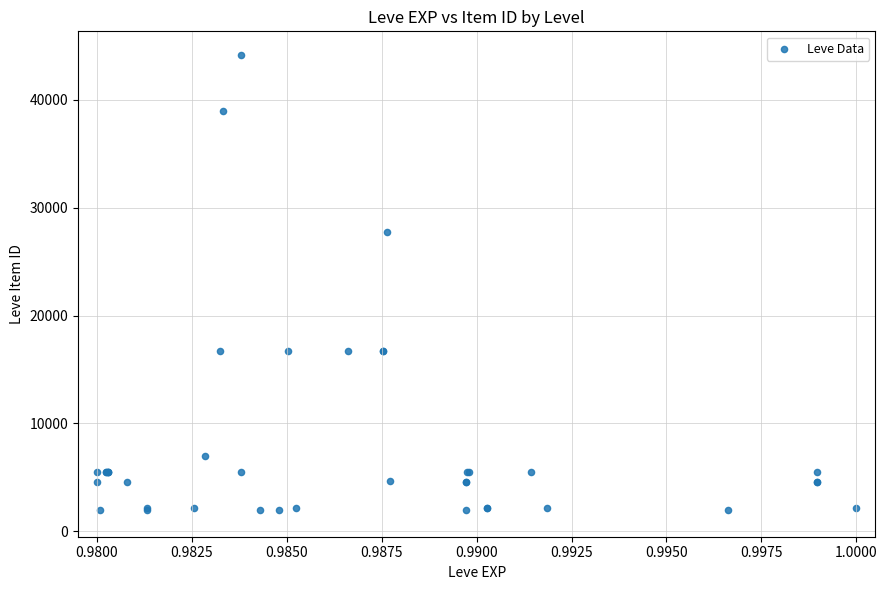

What Y value in the scatter plot is closest to 23053?

27772